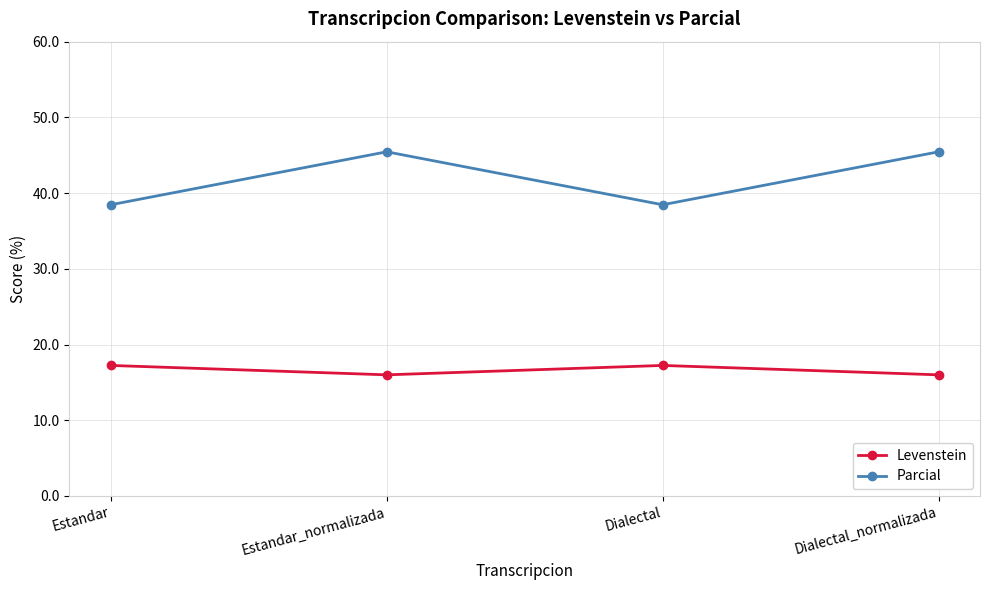

List the series in order of their overall mean, highest first.

Parcial, Levenstein